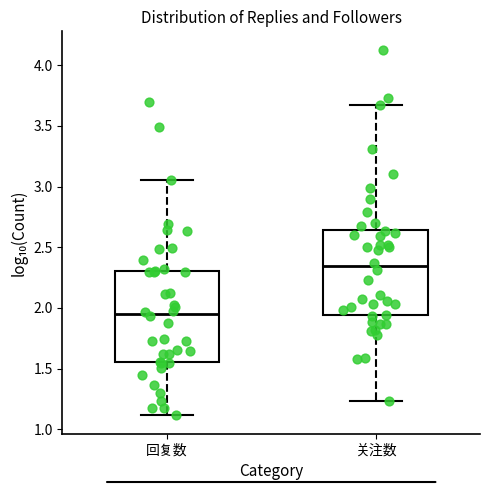

Reading left to right, read every box against the y-axis: the position of its median line, the range the box covers, and the ends of its whiskers. The values are not printed on the chart, so give them approximately, as read against the axis.

回复数: median 1.95, box 1.55 to 2.30, whiskers 1.10 to 3.05
关注数: median 2.35, box 1.95 to 2.65, whiskers 1.25 to 3.65